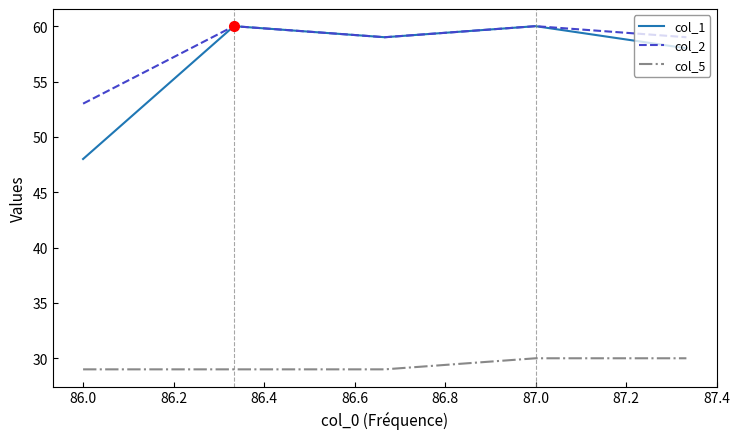

Which series has the widest spread of values?

col_1